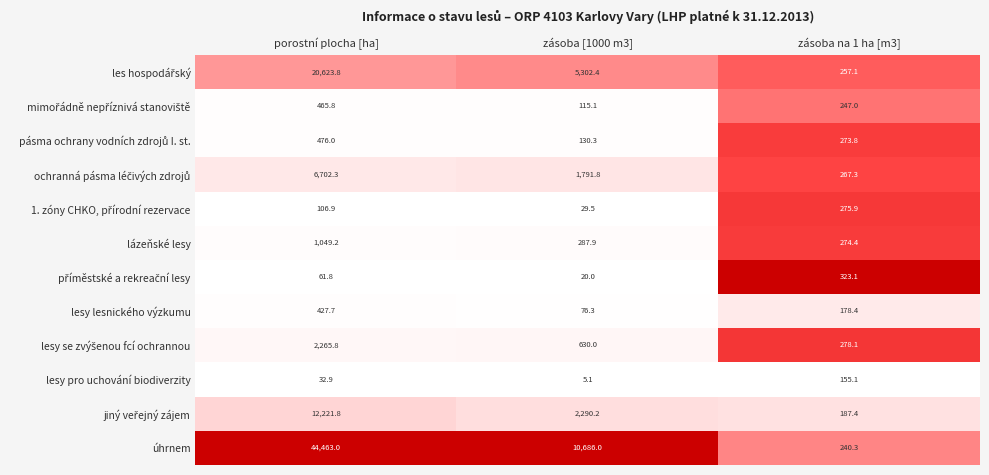

Which category has the lowest value in the lázeňské lesy series?

zásoba na 1 ha [m3]